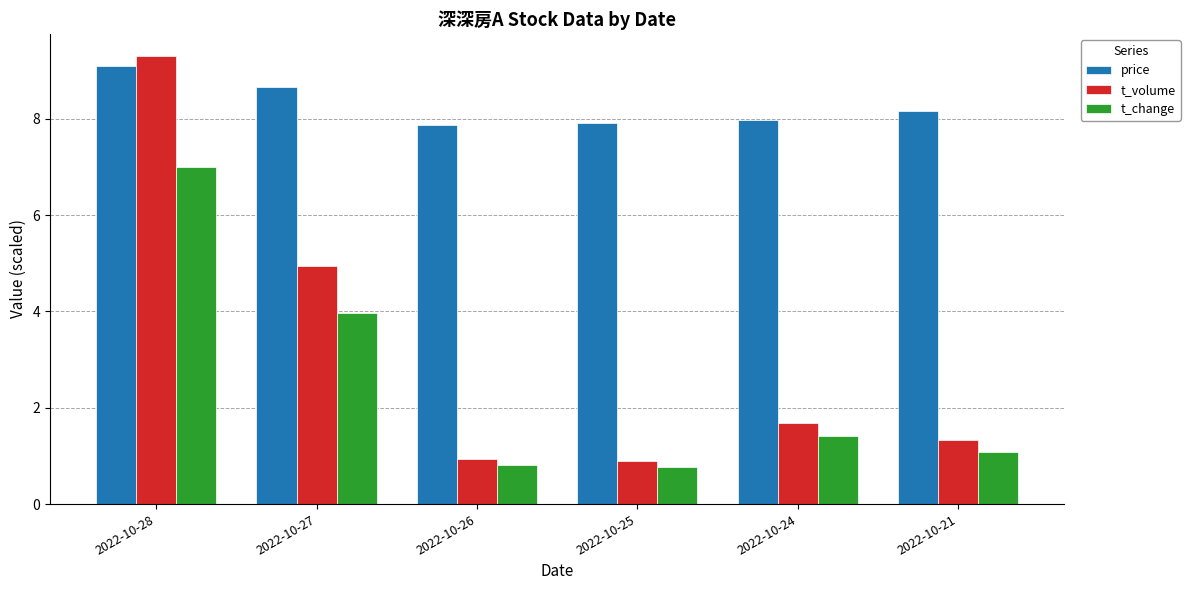

What is the total value across all series at 2022-10-26?

9.6